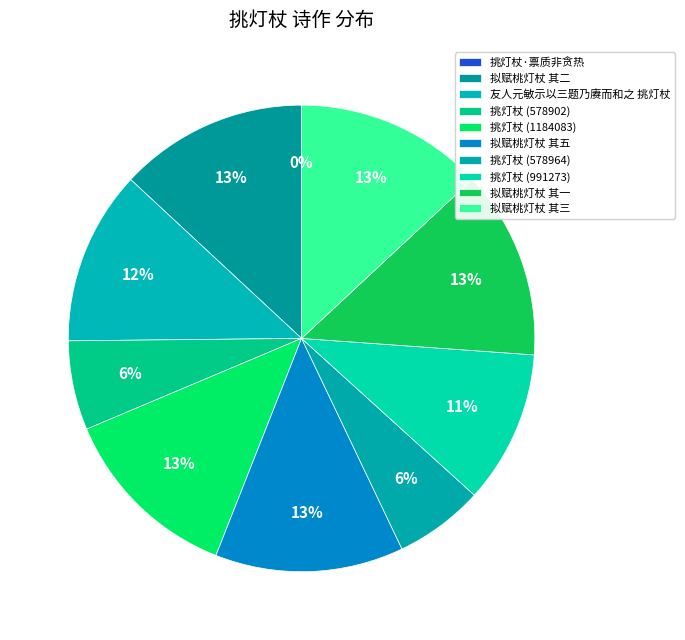

What percentage is NOT represented by 拟赋桃灯杖 其五?

86.9%